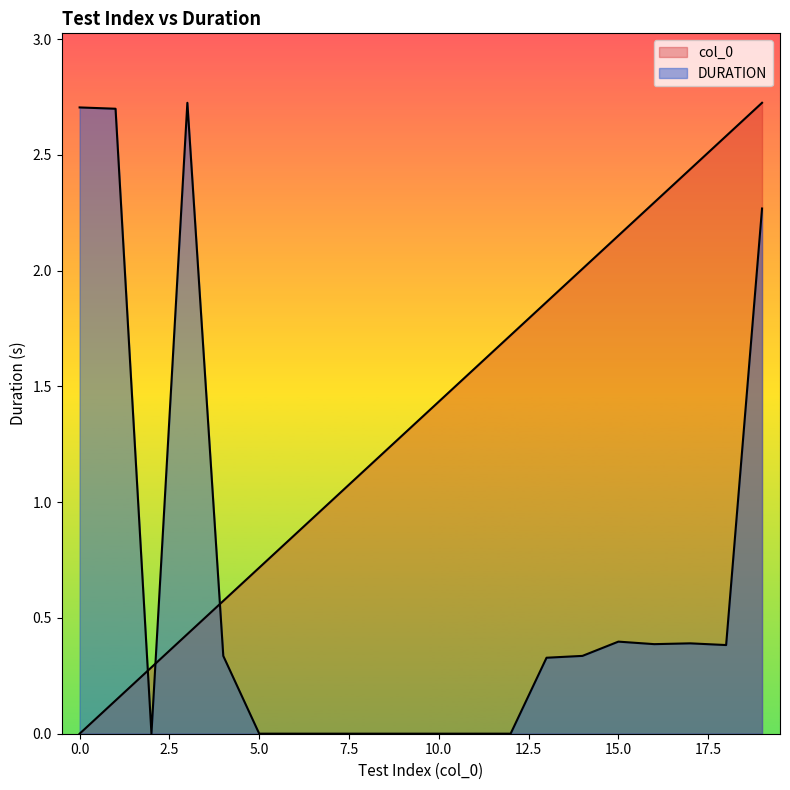

Where is col_0 nearest to the value 1?

7